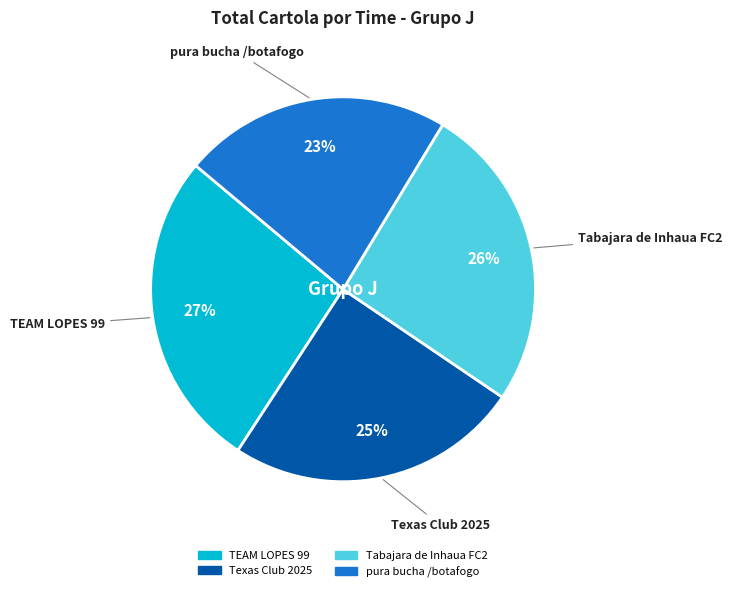

To the nearest percent, what percentage of the pie is Tabajara de Inhaua FC2?

26%